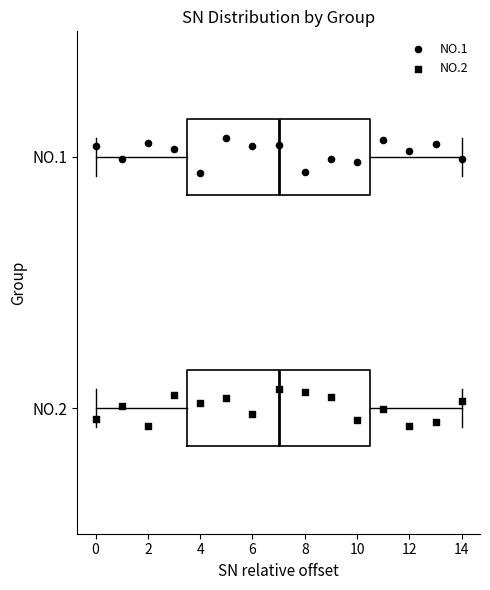

Reading bottom to top, read every box against the x-axis: the position of its median line, the range the box covers, and the ends of its whiskers. The values are not printed on the chart, so give them approximately, as read against the axis.

NO.2: median 7.0, box 3.6 to 10.6, whiskers 0.0 to 14.0
NO.1: median 7.0, box 3.6 to 10.6, whiskers 0.0 to 14.0